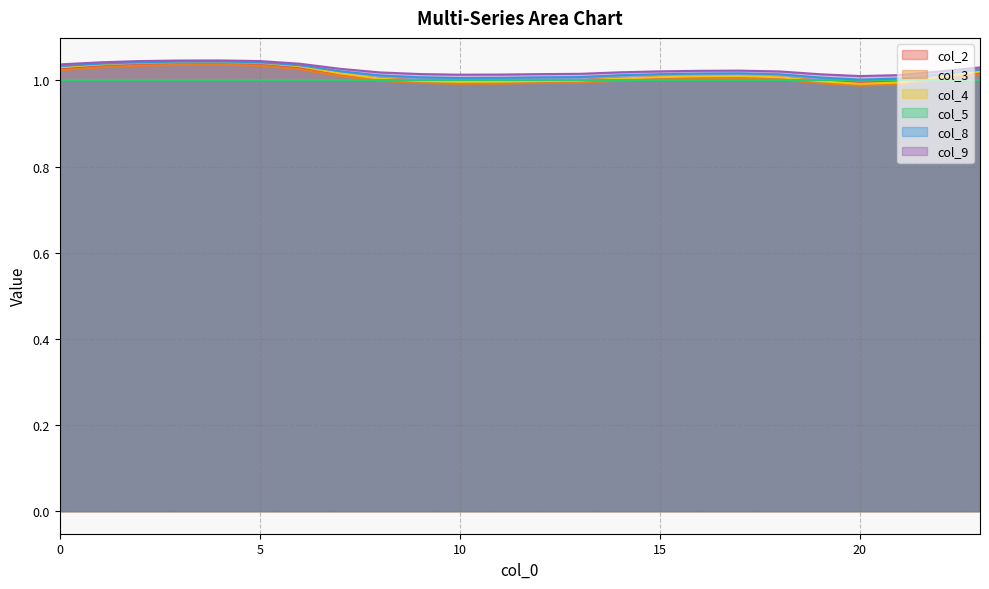

True or false: col_4 has more than 1 points higher than both neighbors.

True